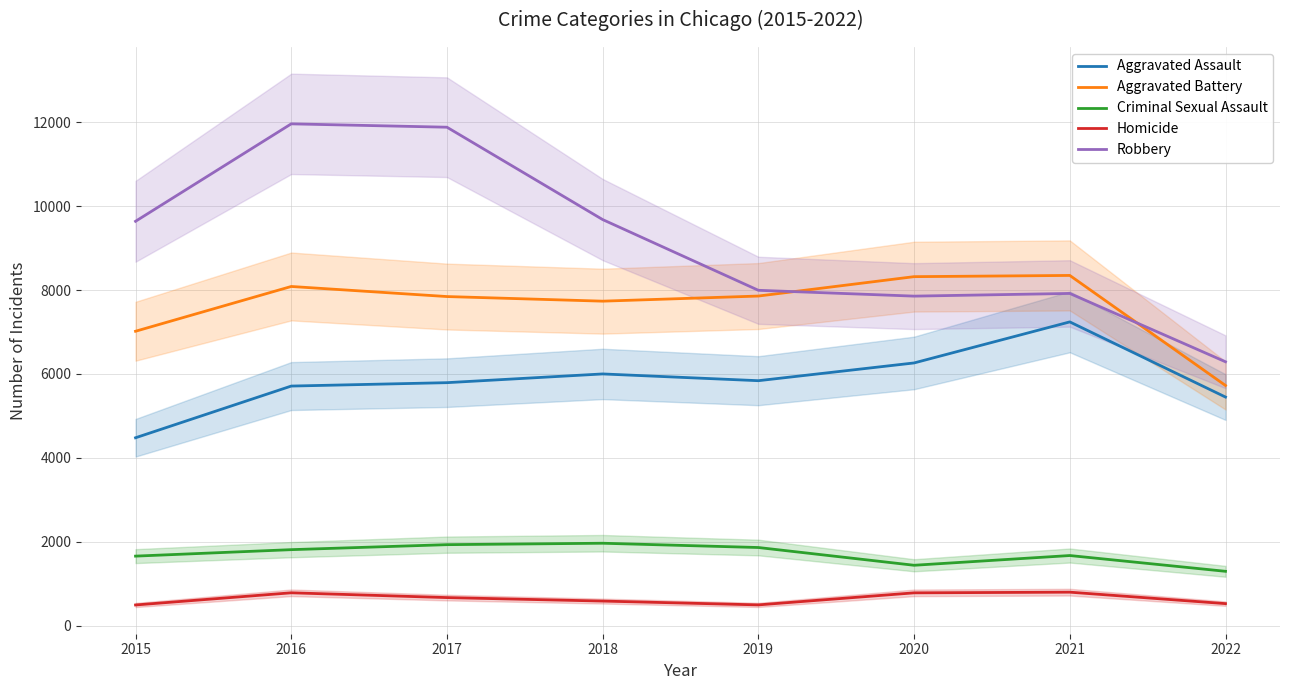

The Aggravated Battery series shows 3676 at 2021. True or false?

False